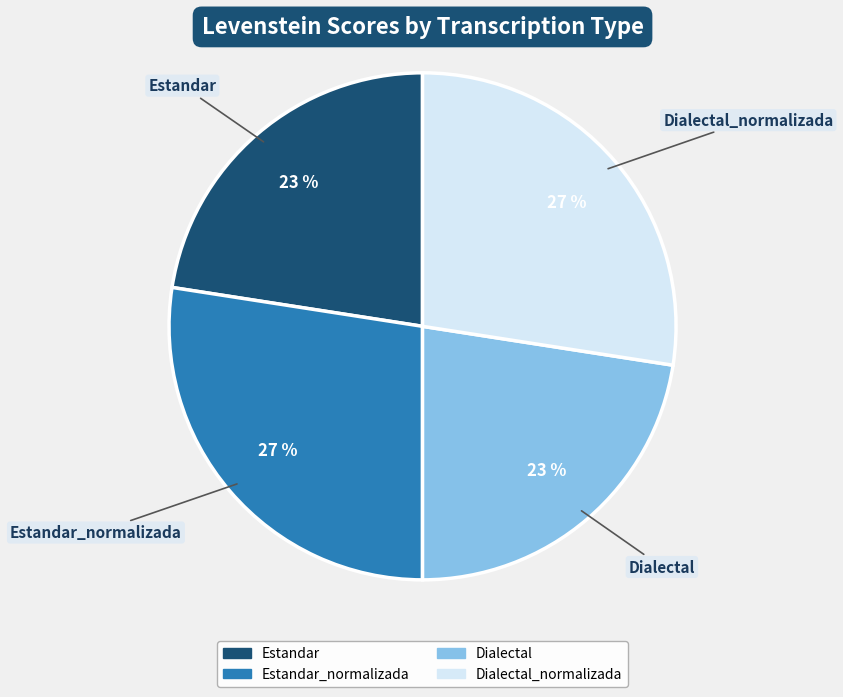

What is the ratio of the value at Estandar_normalizada to the value at Dialectal?

1.2